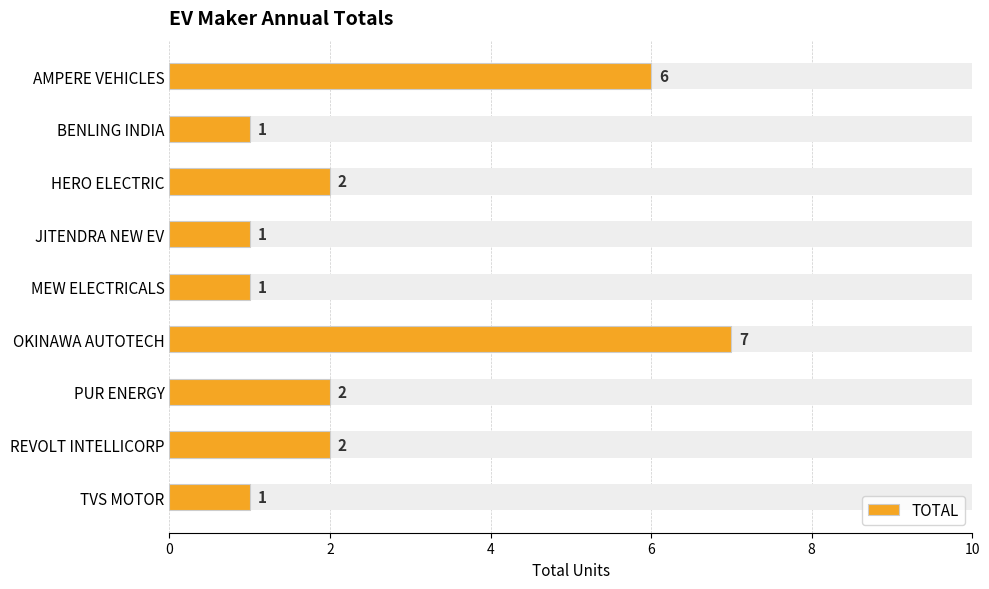

What is the value of the 8th bar from the left?

2